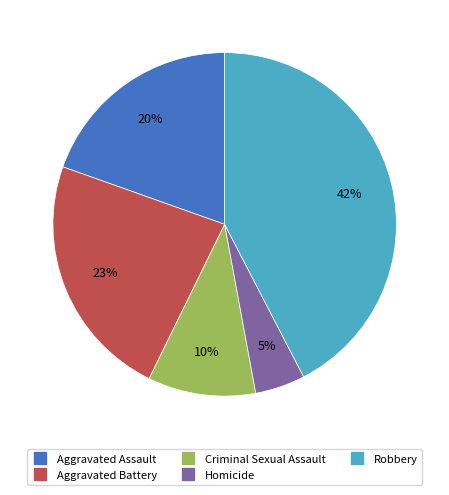

Does Aggravated Assault represent more than half of the total?

No